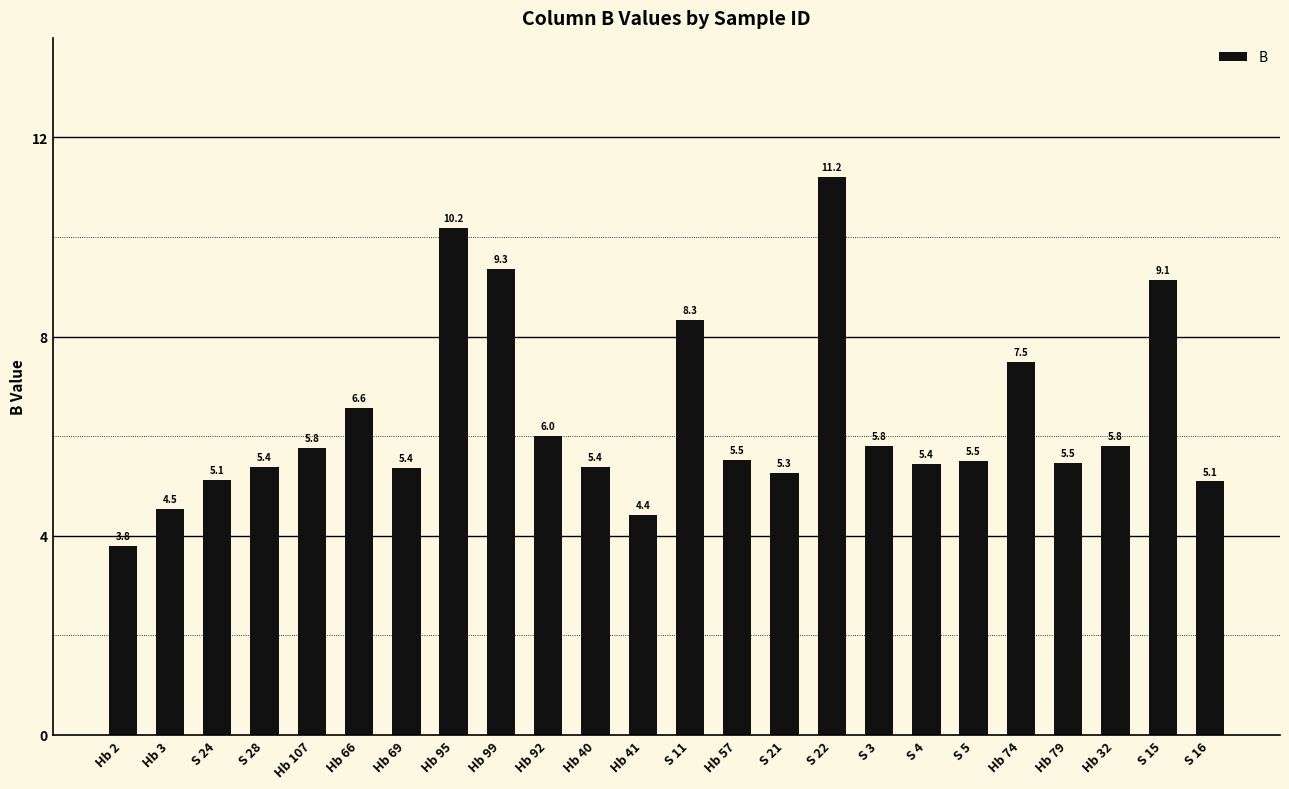

What is the difference between the second highest and second lowest values?

5.8